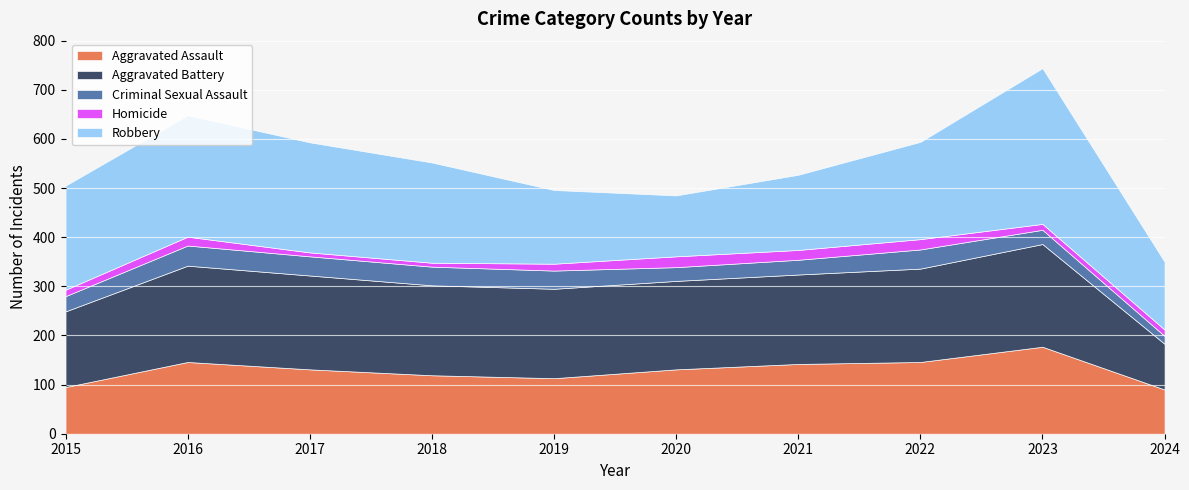

True or false: Criminal Sexual Assault and Homicide cross at least once.

False